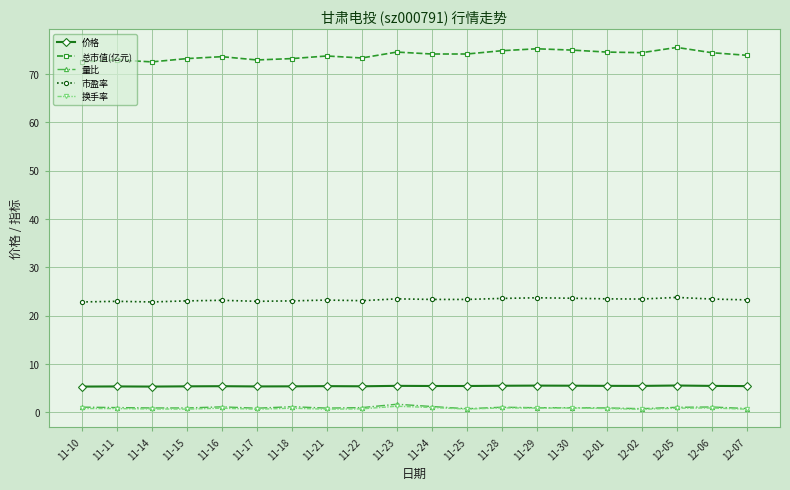

What is the smallest value displayed?

0.6